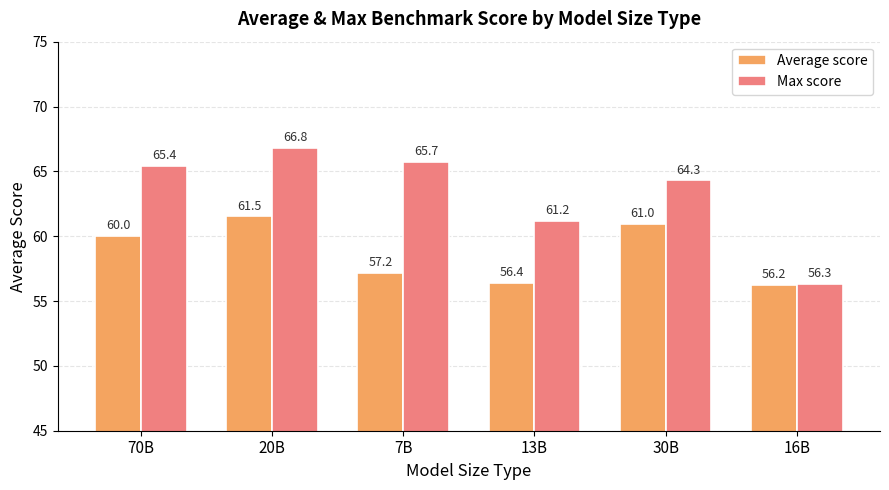

At how many categories does at least one series exceed 62?

4